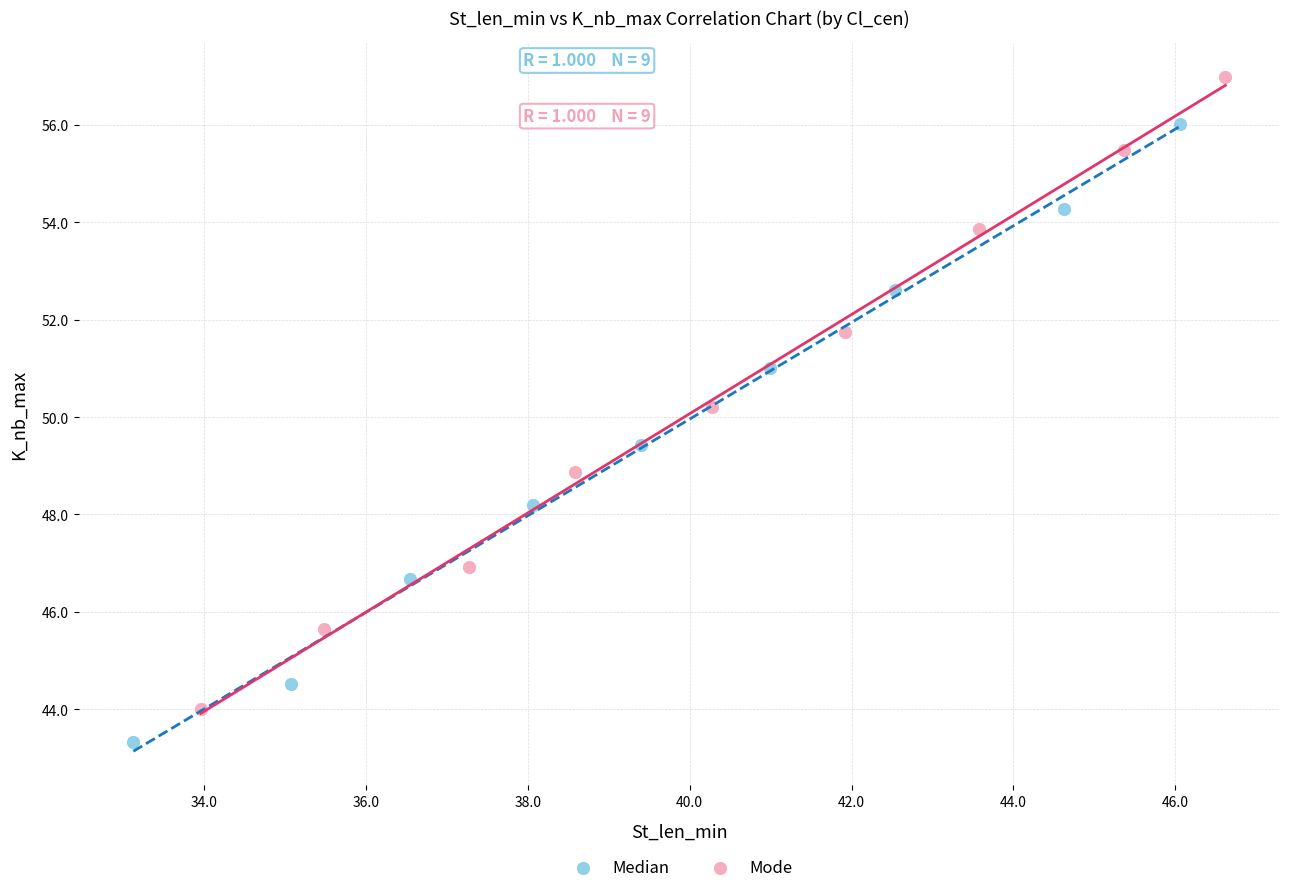

Which series reaches the minimum Y coordinate?

Median